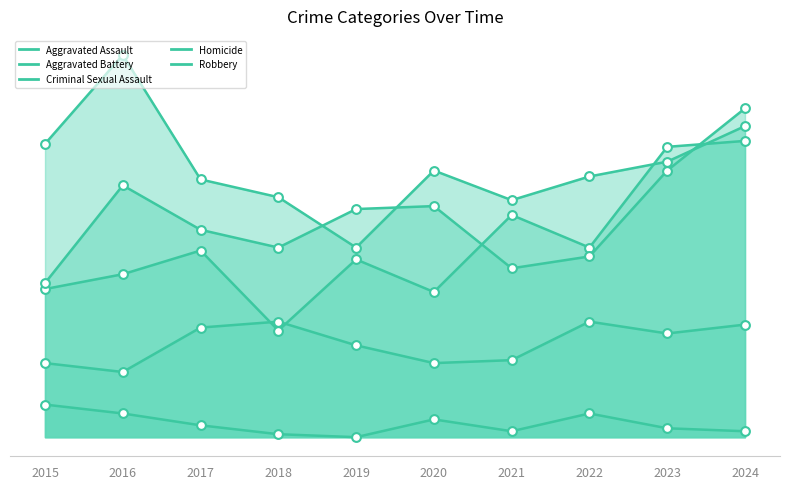

Which series has the largest total across all categories?

Robbery